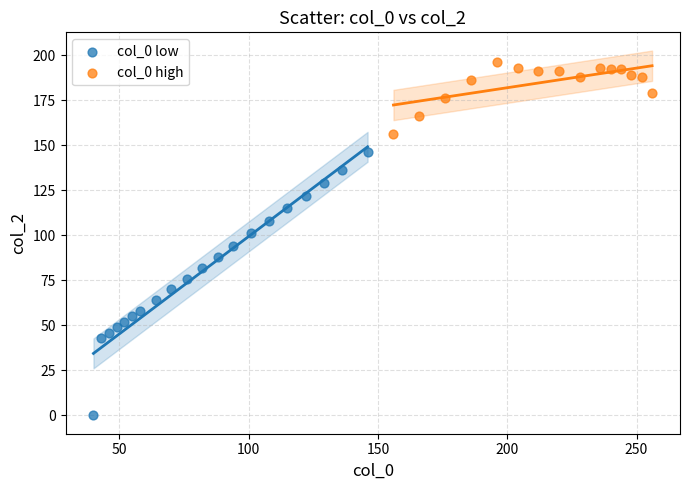

Which series reaches the minimum Y coordinate?

col_0 low